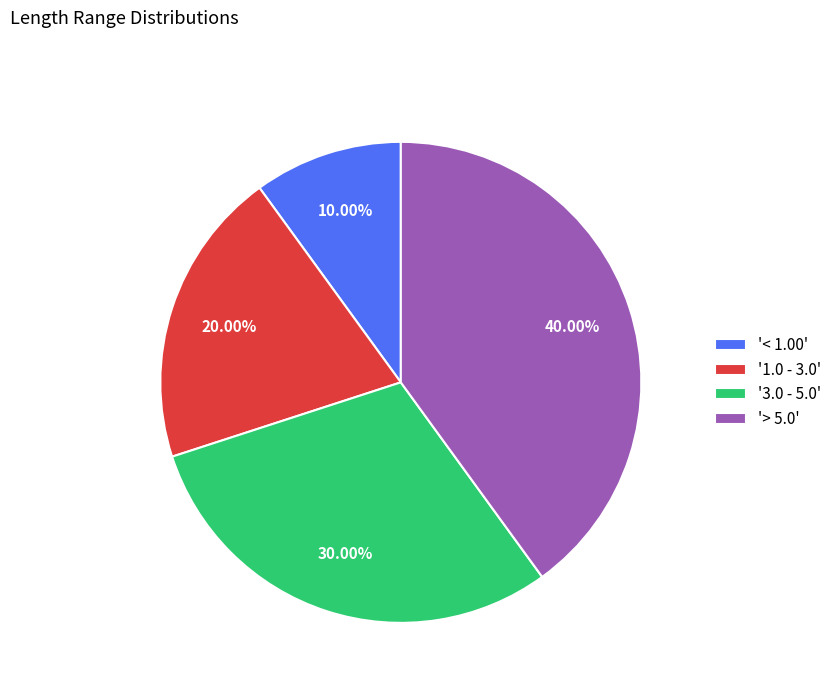

Which has a higher value, '3.0 - 5.0' or '1.0 - 3.0'?

'3.0 - 5.0'